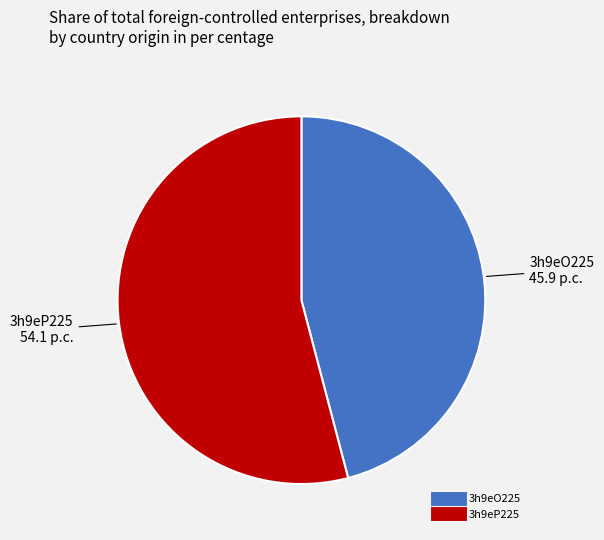

Do 3h9eP225 and 3h9eO225 together represent more than half of the pie?

Yes